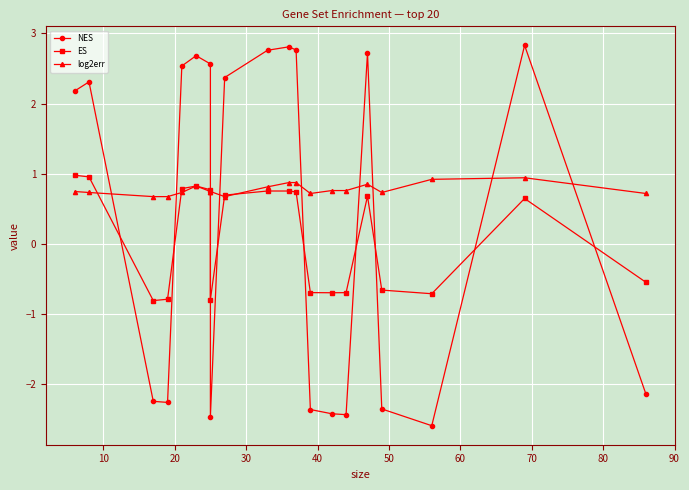

The NES series shows 0.9 at 0. True or false?

False